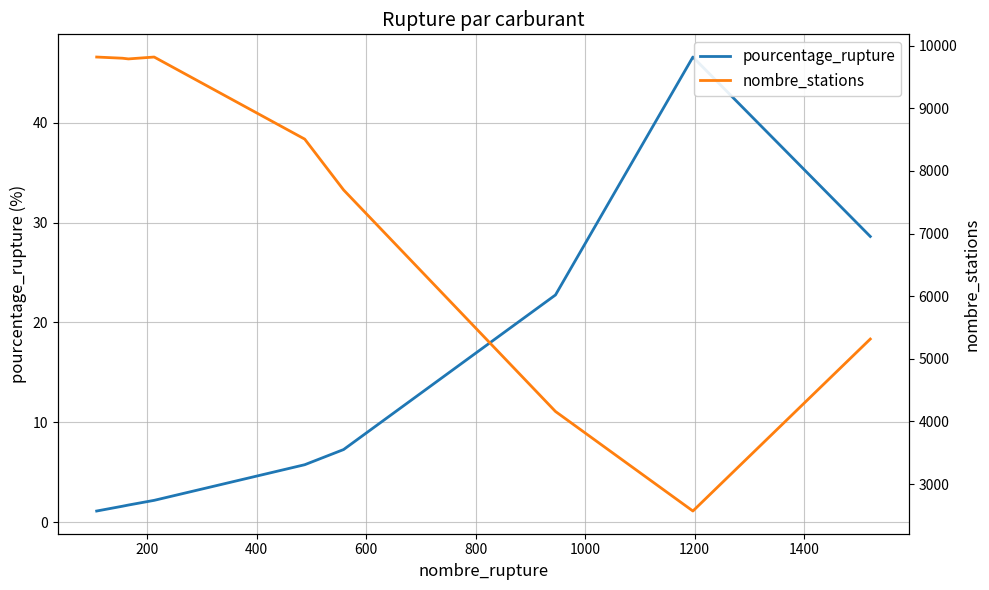

What is the minimum value for pourcentage_rupture?

1.1